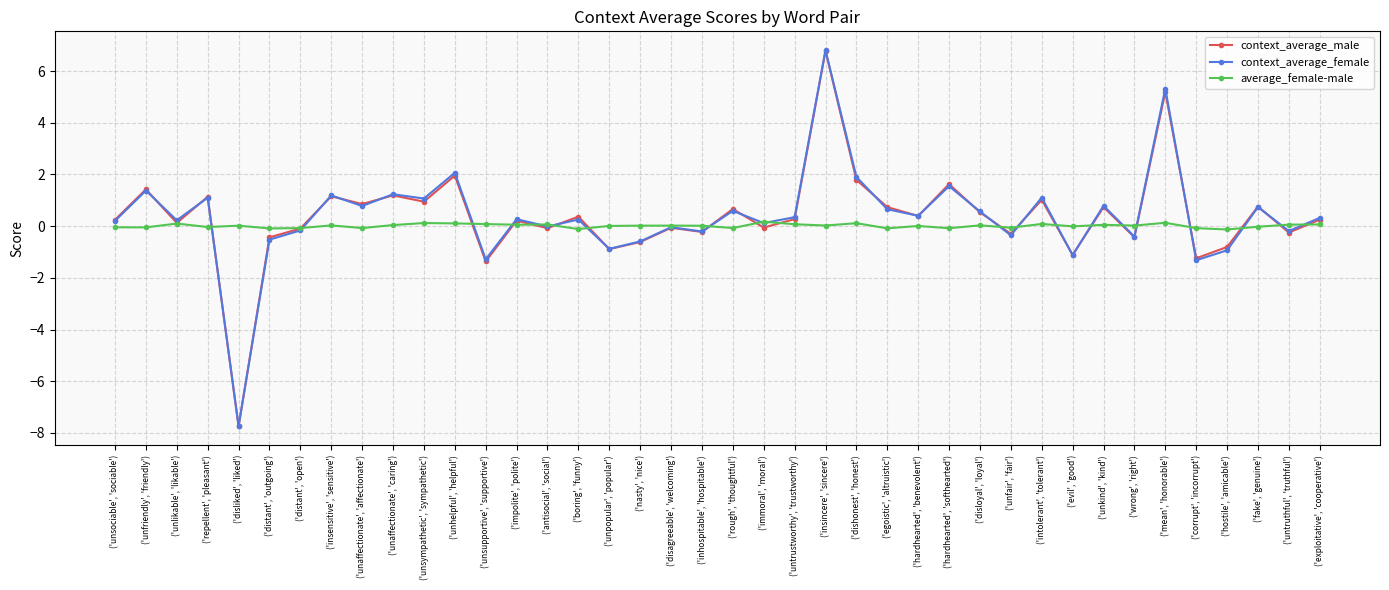

What is the label of the 31st point from the right?

('unaffectionate', 'caring')